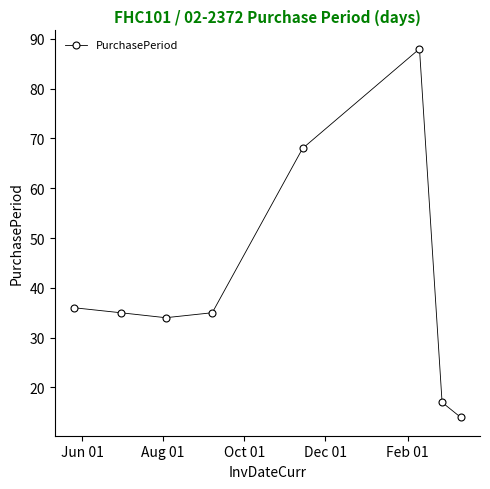

How many distinct data groups are displayed?

1